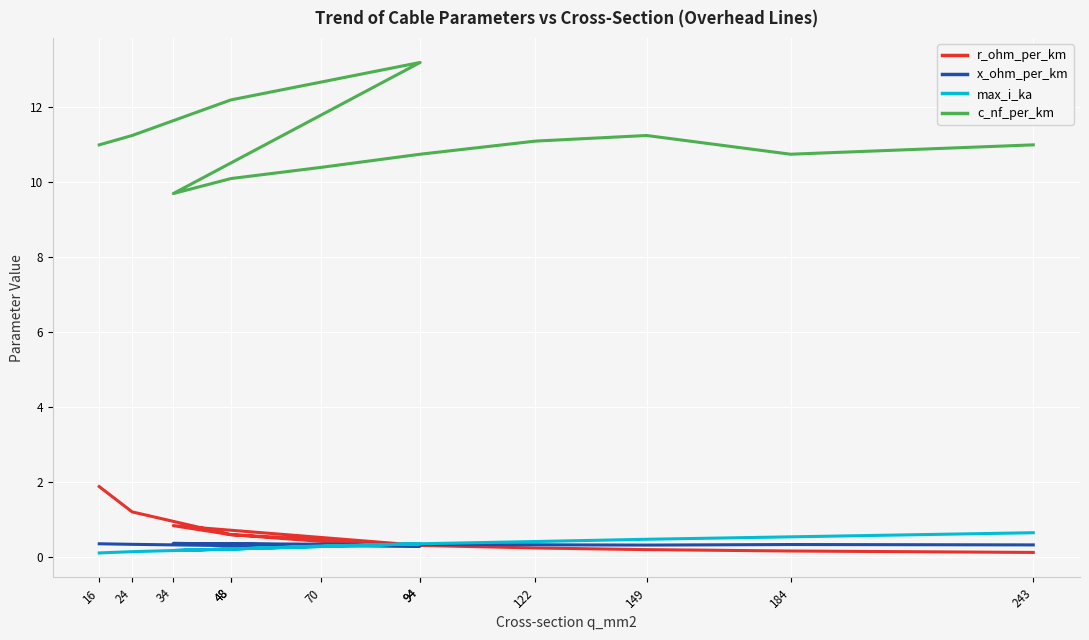

What is the difference between the maximum and minimum values in the x_ohm_per_km series?

0.1